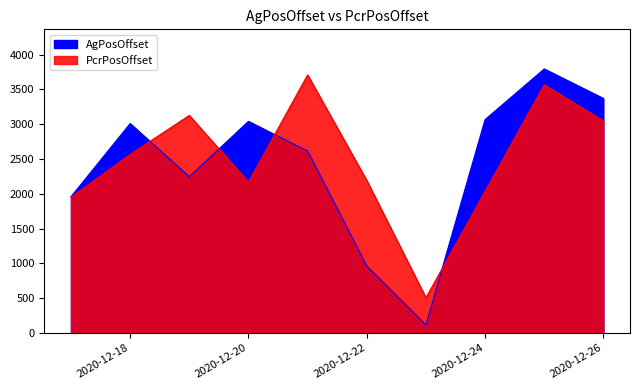

How many values in the PcrPosOffset series exceed 2564?

4